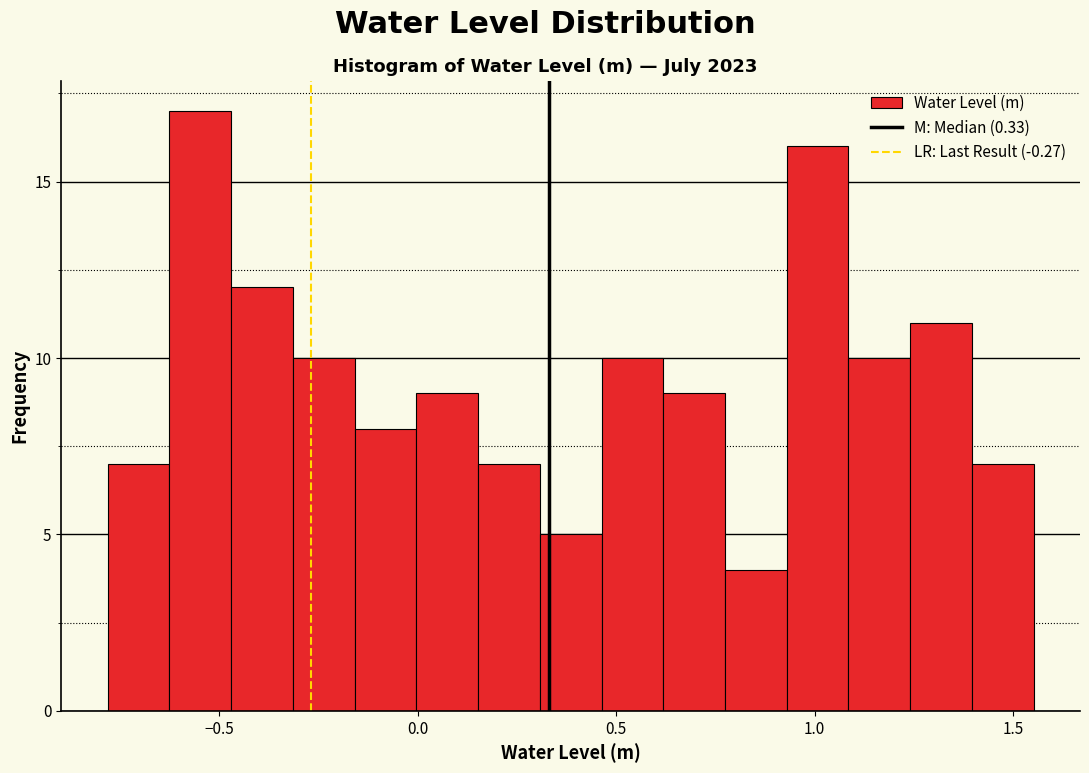

Read against the x-axis, roughly where is the centre of the tallest bar?

-0.55